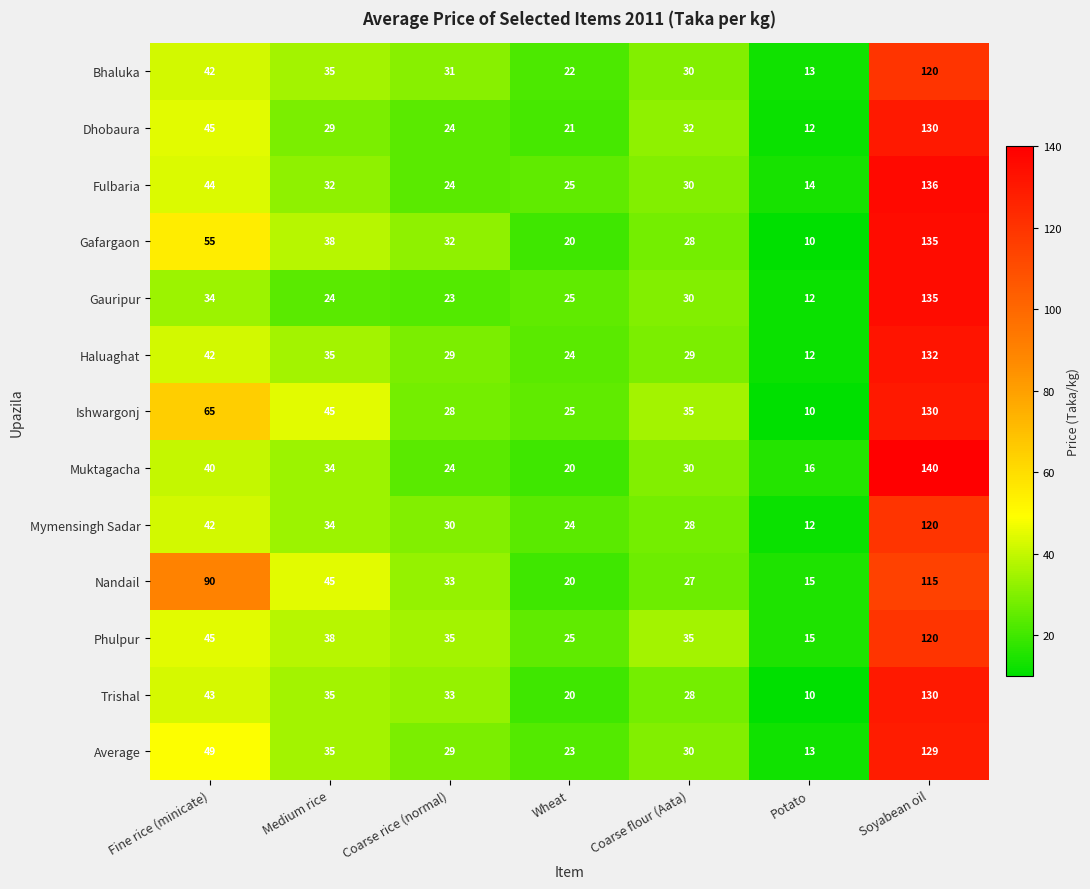

What is the greatest value displayed?

140